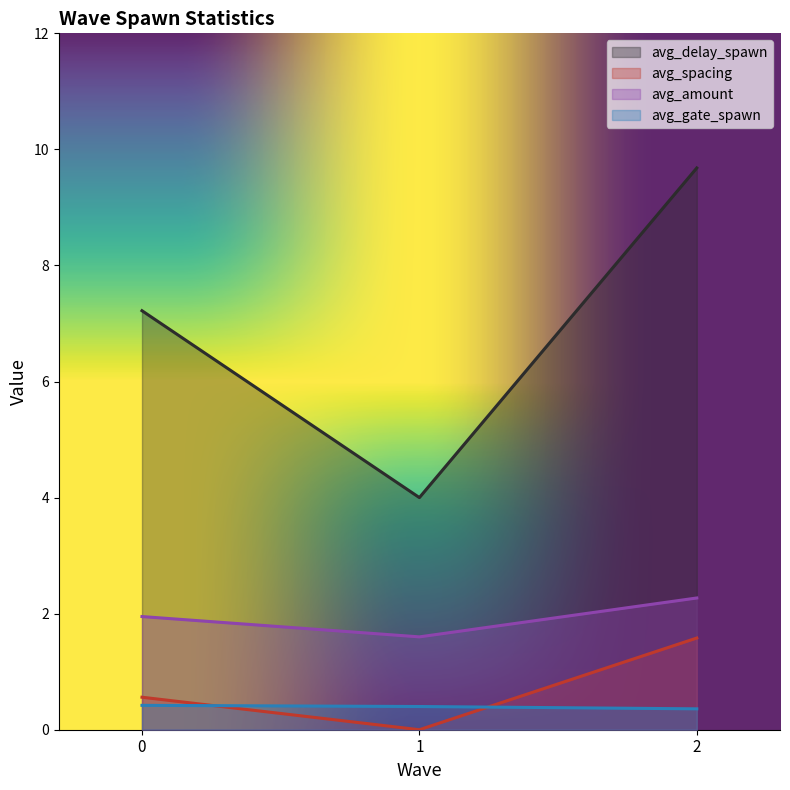

Is it true that avg_gate_spawn equals 0.4 at 1?

True